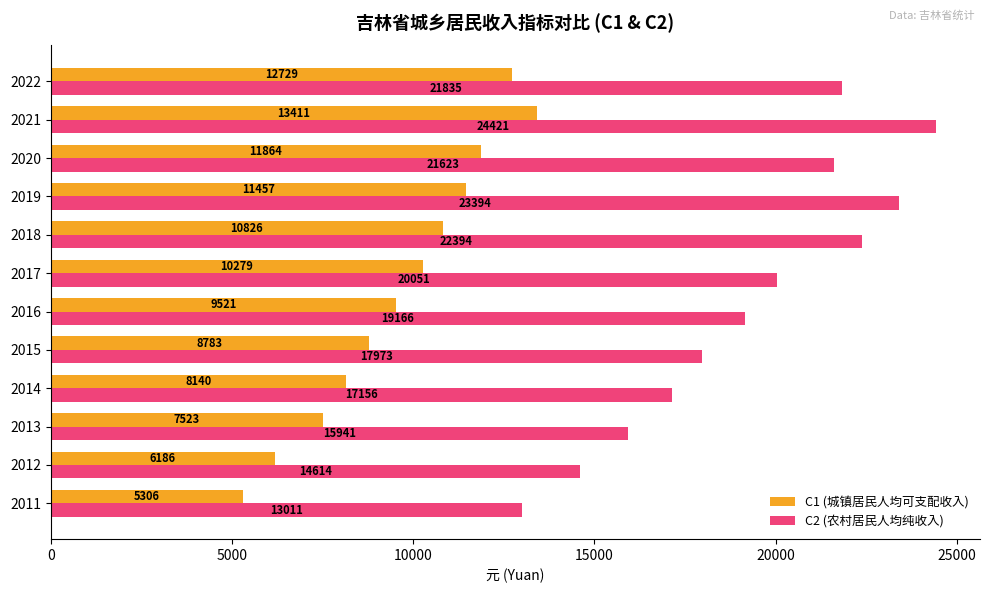

What is the minimum value for C2 (农村居民人均纯收入)?

13010.6